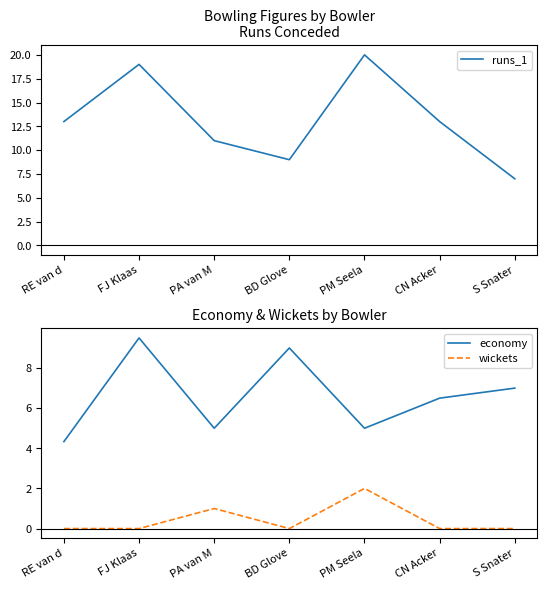

Rank the series by their maximum value, from lowest to highest.

wickets, economy, runs_1